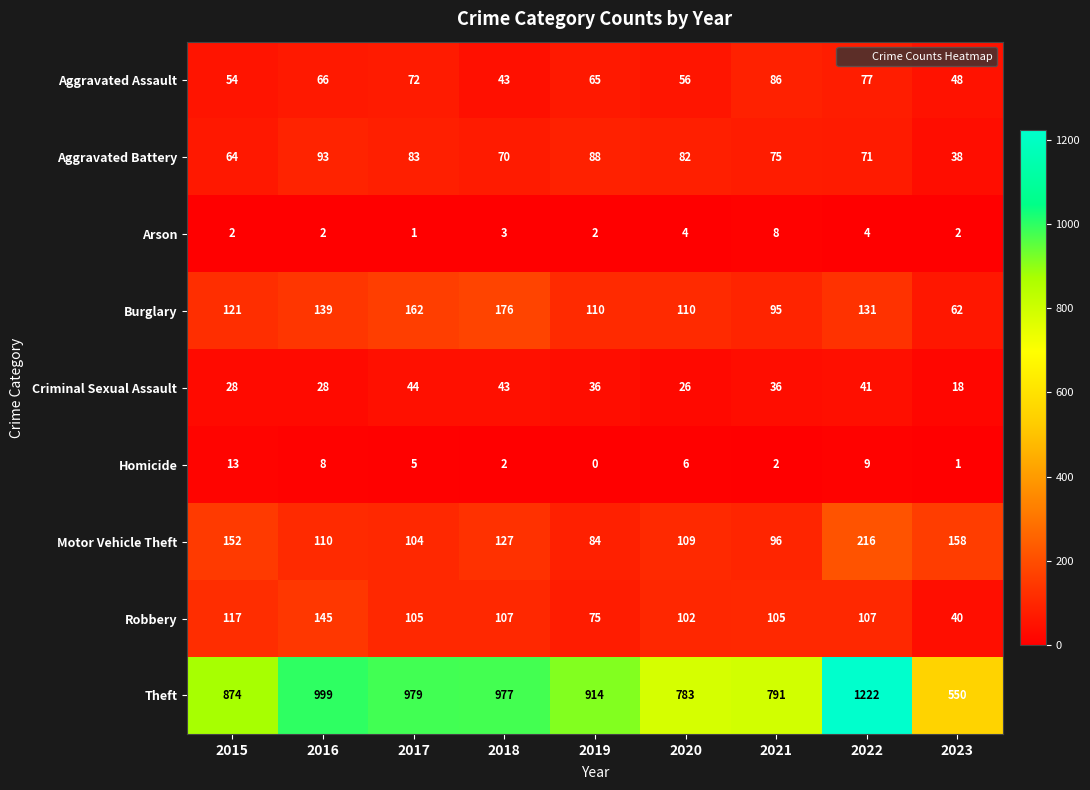

Is the value of Burglary at 2022 greater than the value of Theft at 2018?

No